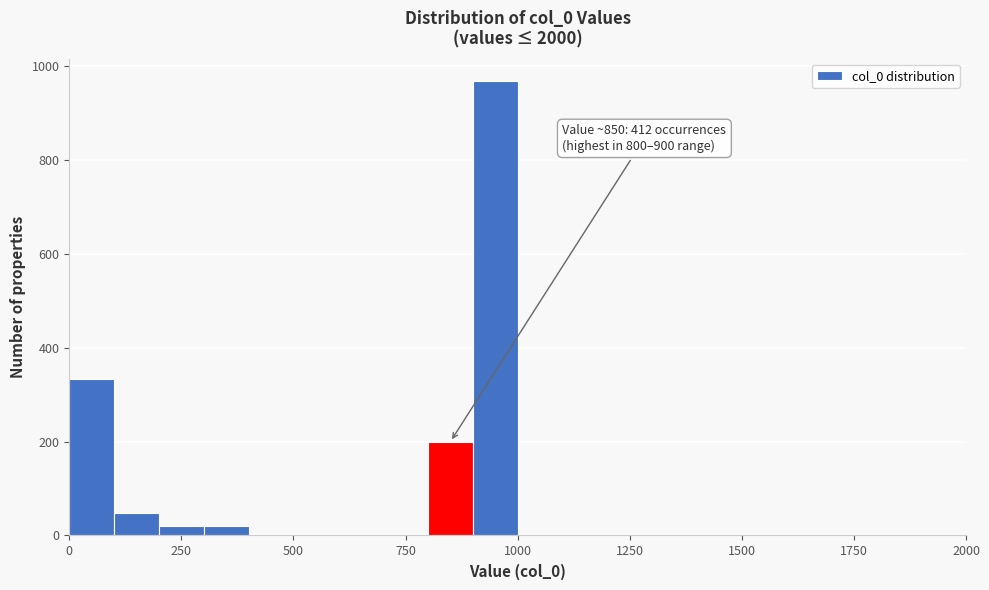

Read against the x-axis, roughly where is the centre of the tallest bar?

950